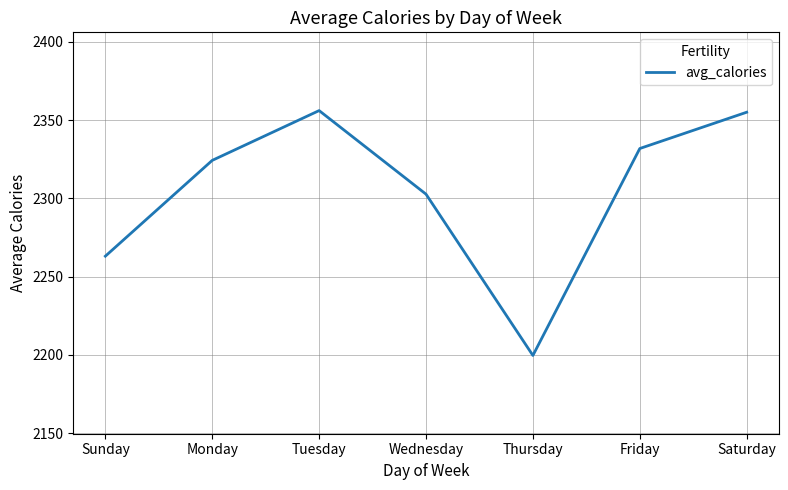

The value at Tuesday is 3620.3. True or false?

False